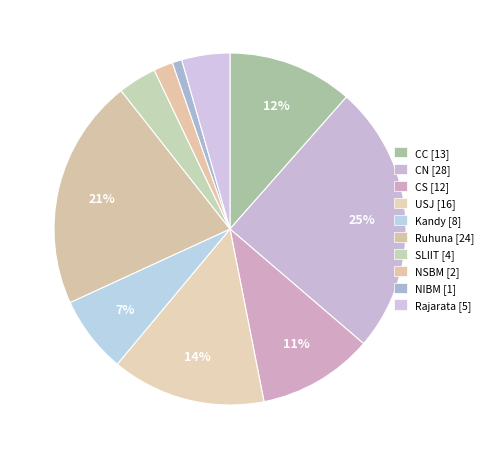

What is the change in value from CN to Ruhuna?

-4